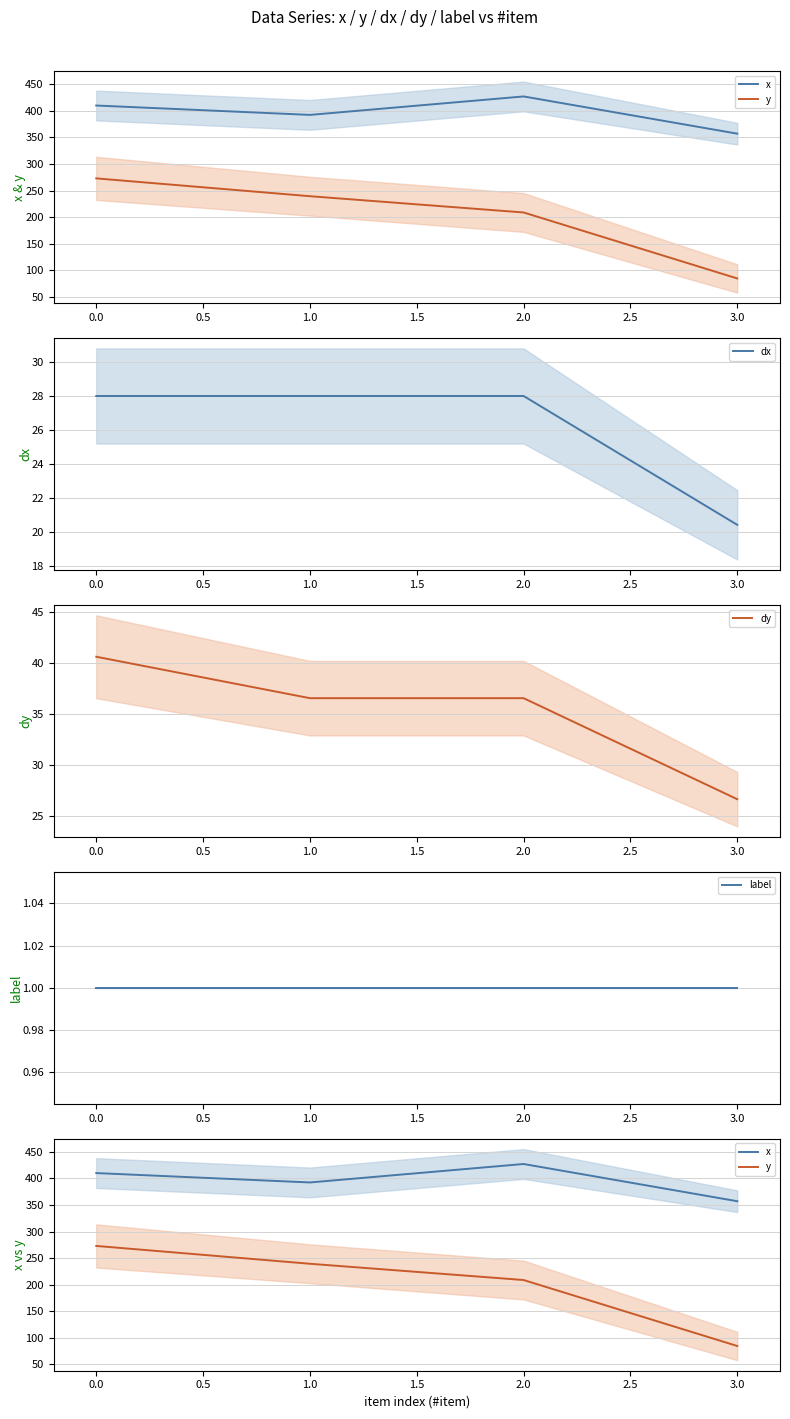

True or false: dy has more than 0 points higher than both neighbors.

False